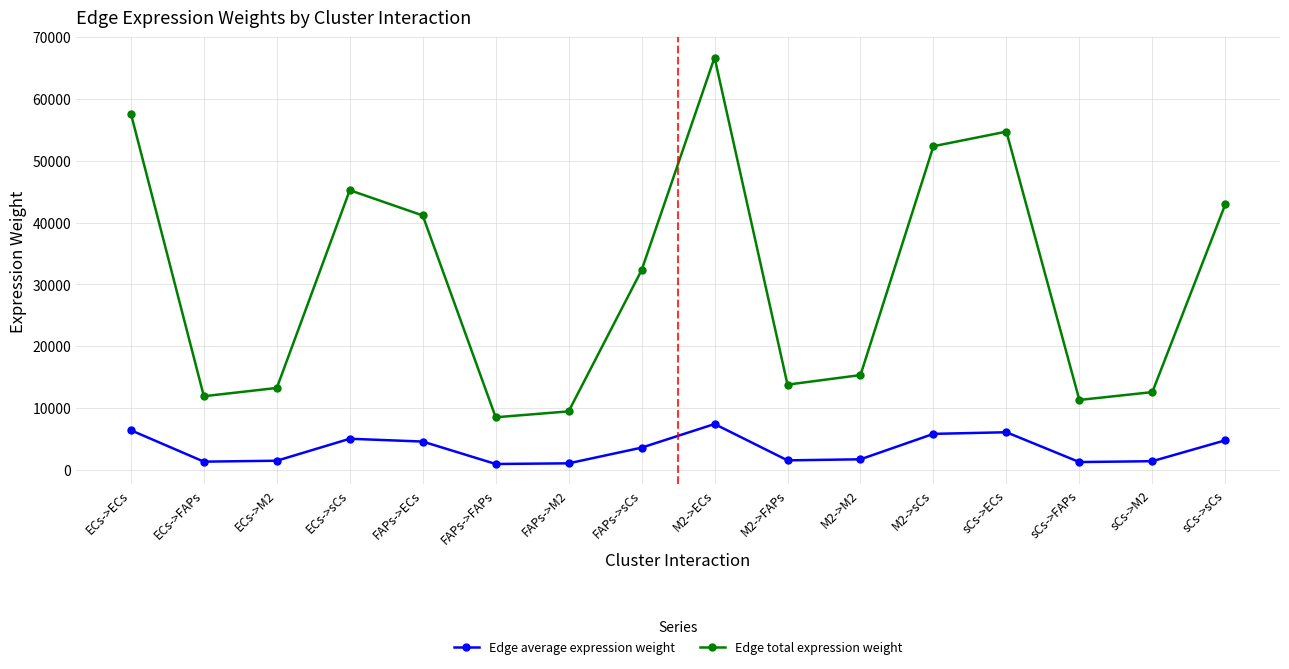

Is this an area chart (filled region under the line)?

No